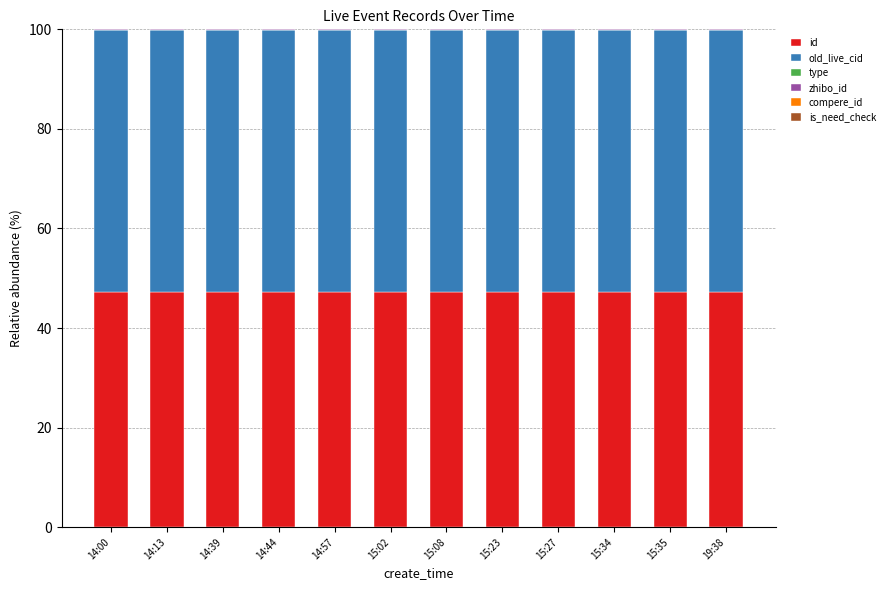

How many data points does each series have?

12